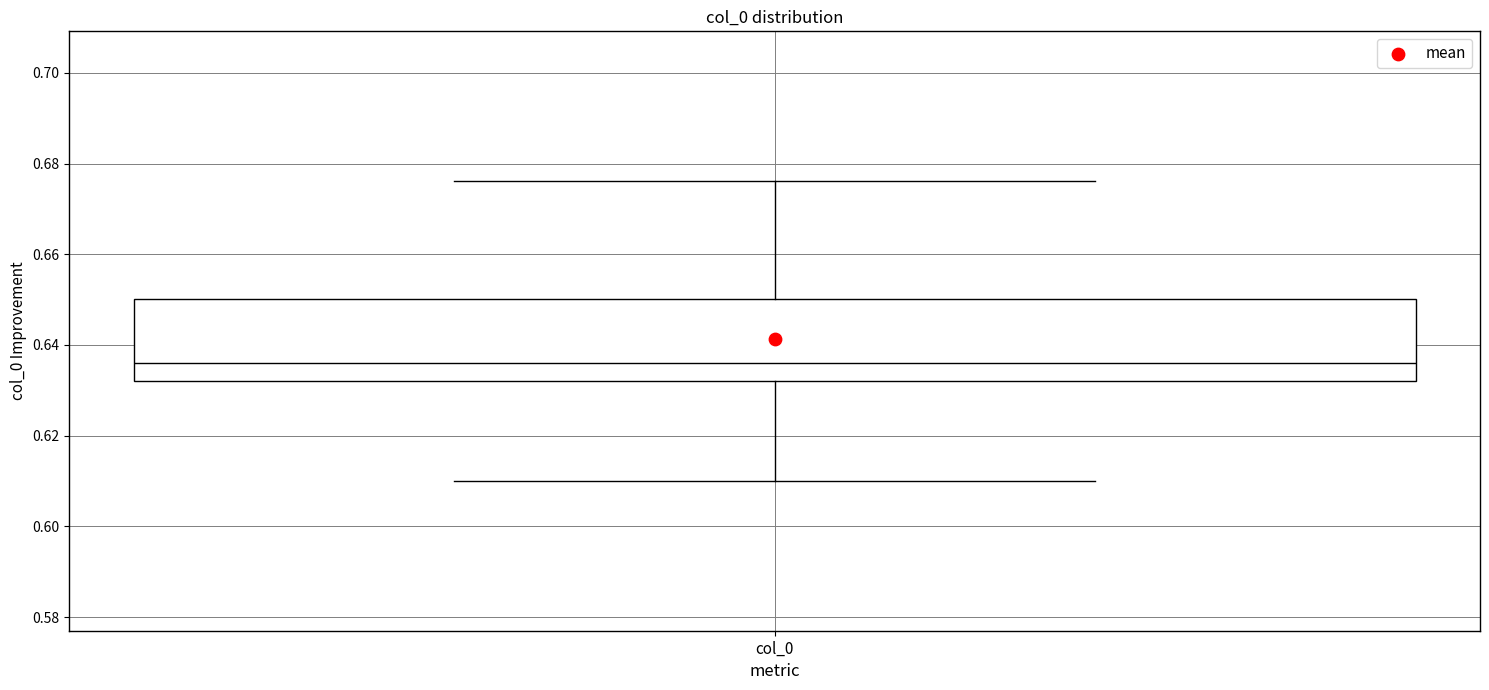

Transcribe this box plot: give where the median line is, the range the box spans, and where the two whiskers end, as read against the y-axis. The values are not printed on the chart, so give them approximately, as read against the axis.

median 0.636, box 0.632 to 0.650, whiskers 0.610 to 0.676